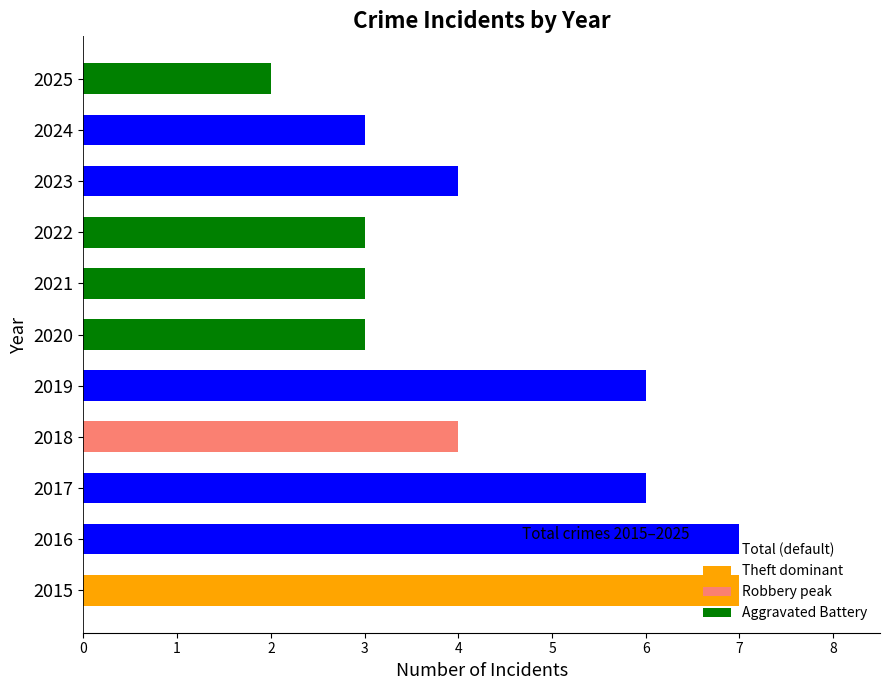

Does the chart contain stacked bars?

No